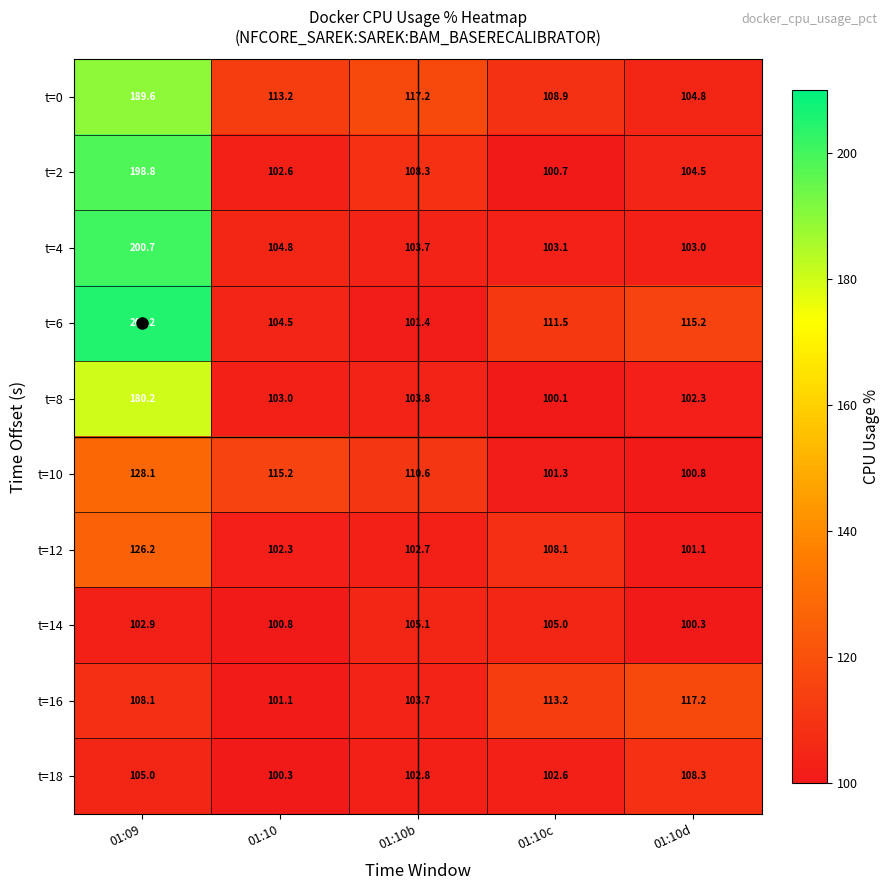

At which category does the chart reach its peak across all series?

01:09